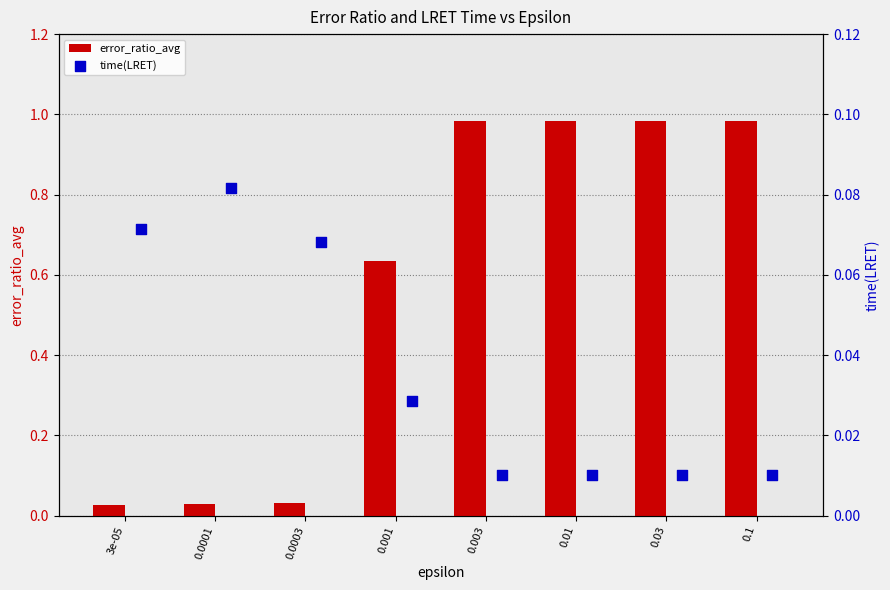

What are all the series names shown in the legend?

error_ratio_avg, time(LRET)